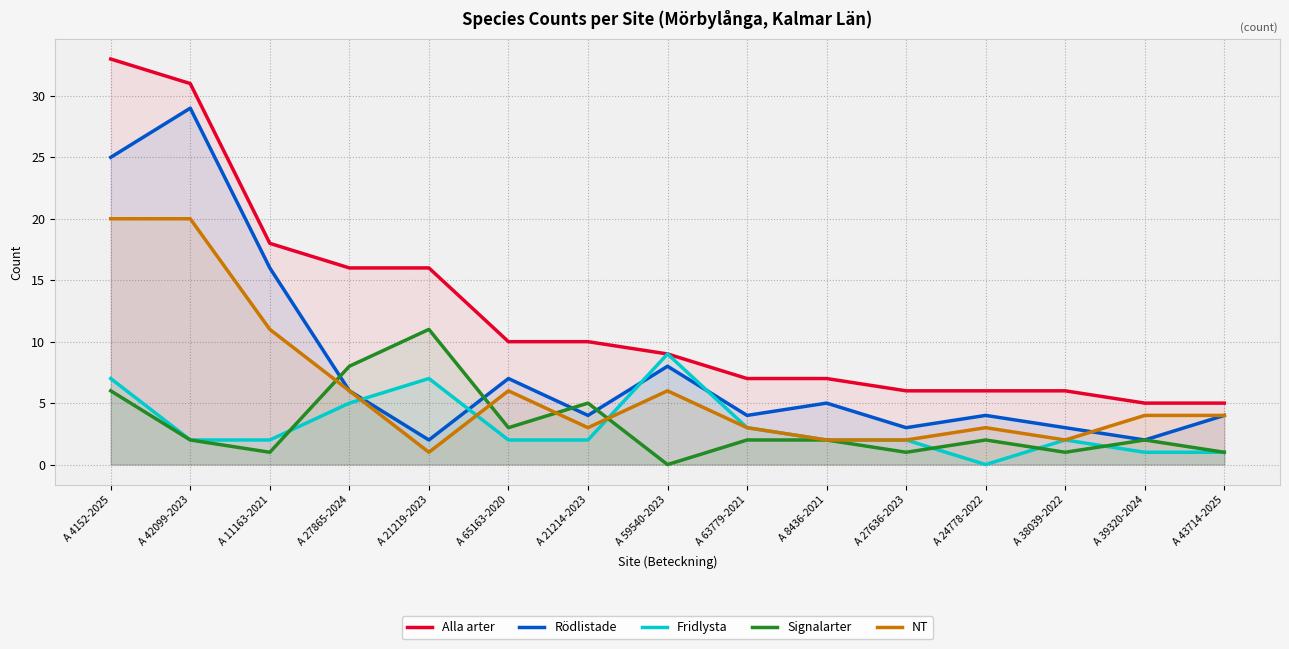

Reading left to right, what are all the values shown in this chart?

Alla arter: A 4152-2025=33	A 42099-2023=31	A 11163-2021=18	A 27865-2024=16	A 21219-2023=16	A 65163-2020=10	A 21214-2023=10	A 59540-2023=9	A 63779-2021=7	A 8436-2021=7	A 27636-2023=6	A 24778-2022=6	A 38039-2022=6	A 39320-2024=5	A 43714-2025=5
Rödlistade: A 4152-2025=25	A 42099-2023=29	A 11163-2021=16	A 27865-2024=6	A 21219-2023=2	A 65163-2020=7	A 21214-2023=4	A 59540-2023=8	A 63779-2021=4	A 8436-2021=5	A 27636-2023=3	A 24778-2022=4	A 38039-2022=3	A 39320-2024=2	A 43714-2025=4
Fridlysta: A 4152-2025=7	A 42099-2023=2	A 11163-2021=2	A 27865-2024=5	A 21219-2023=7	A 65163-2020=2	A 21214-2023=2	A 59540-2023=9	A 63779-2021=3	A 8436-2021=2	A 27636-2023=2	A 24778-2022=0	A 38039-2022=2	A 39320-2024=1	A 43714-2025=1
Signalarter: A 4152-2025=6	A 42099-2023=2	A 11163-2021=1	A 27865-2024=8	A 21219-2023=11	A 65163-2020=3	A 21214-2023=5	A 59540-2023=0	A 63779-2021=2	A 8436-2021=2	A 27636-2023=1	A 24778-2022=2	A 38039-2022=1	A 39320-2024=2	A 43714-2025=1
NT: A 4152-2025=20	A 42099-2023=20	A 11163-2021=11	A 27865-2024=6	A 21219-2023=1	A 65163-2020=6	A 21214-2023=3	A 59540-2023=6	A 63779-2021=3	A 8436-2021=2	A 27636-2023=2	A 24778-2022=3	A 38039-2022=2	A 39320-2024=4	A 43714-2025=4